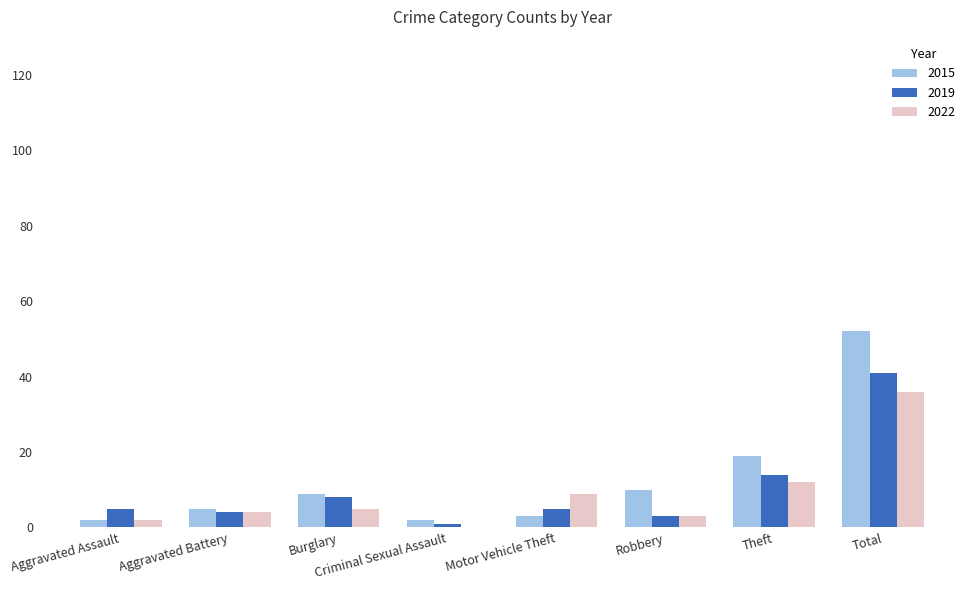

What is the difference between the 2019 values at Total and Theft?

27